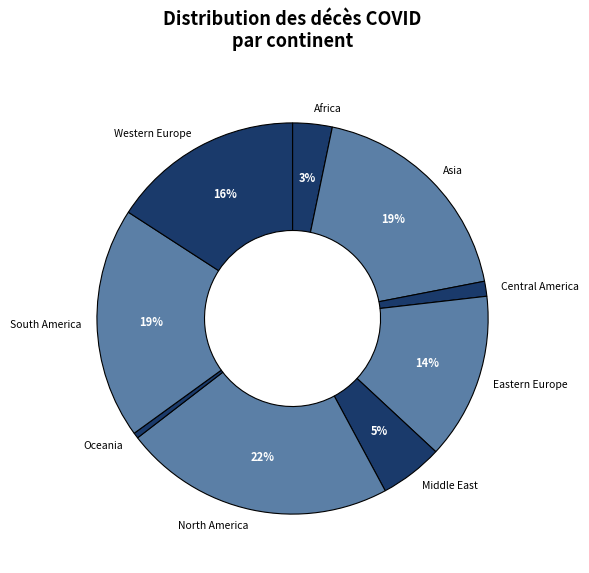

How many segments does this pie chart have?

9